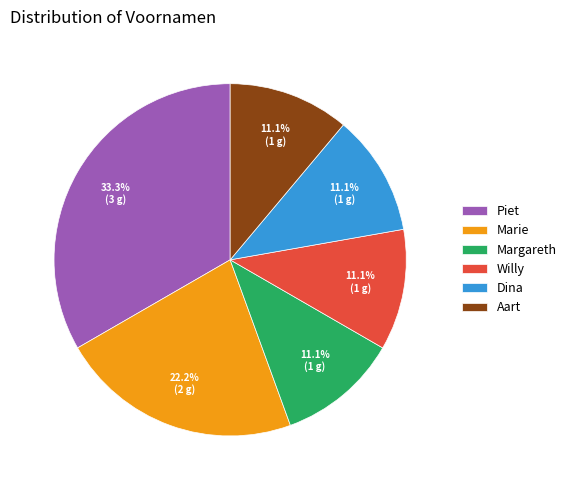

Between Piet and Aart, which is larger?

Piet